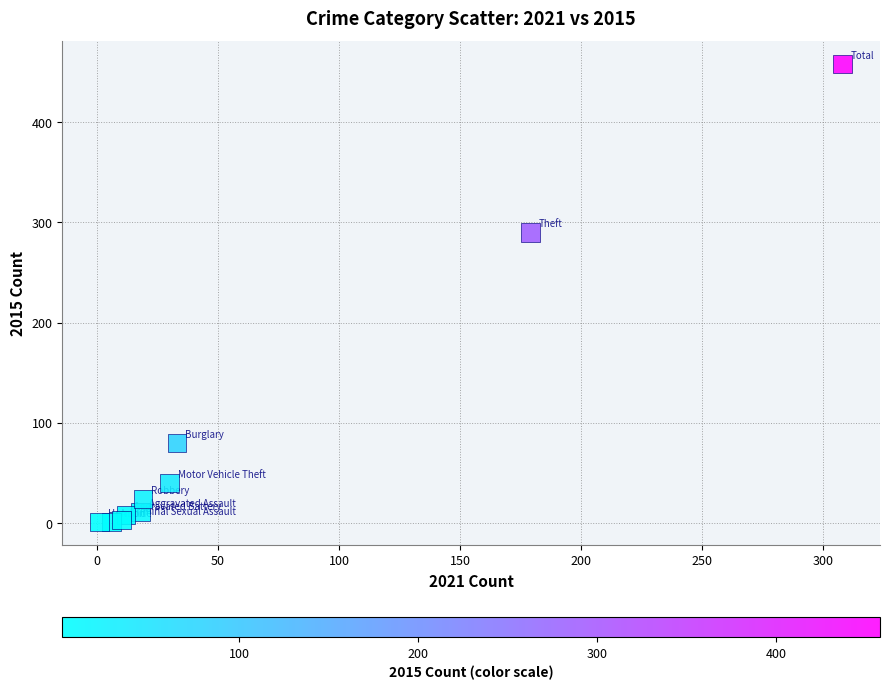

What Y value in the scatter plot is closest to 229?

290